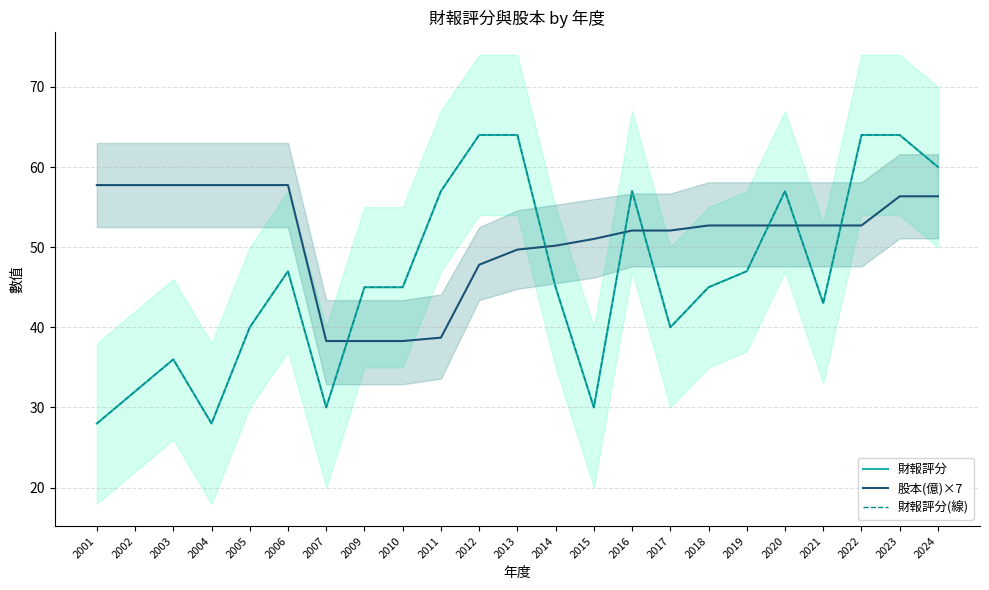

What is the total value across all series at 2018?

142.7